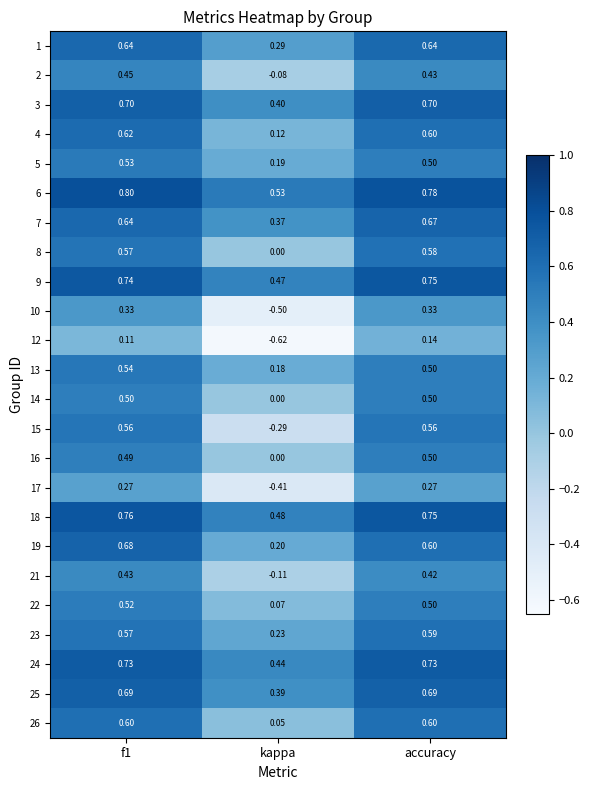

At which label does 6 reach its minimum?

kappa